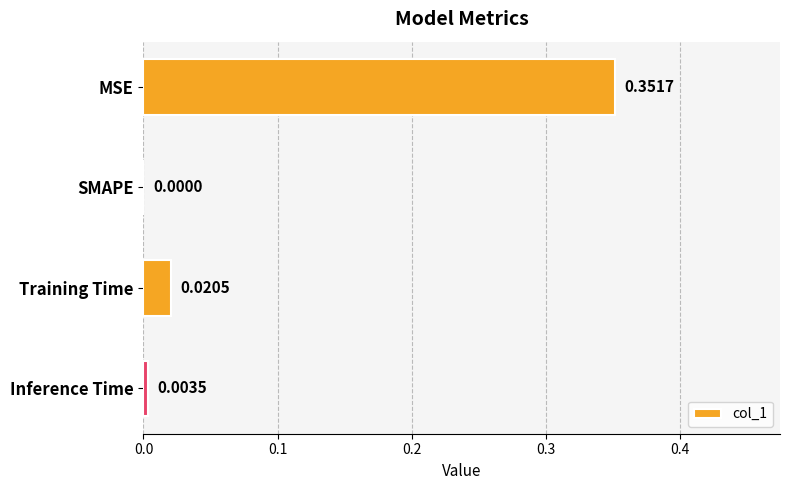

Which label corresponds to the largest value in the chart?

MSE